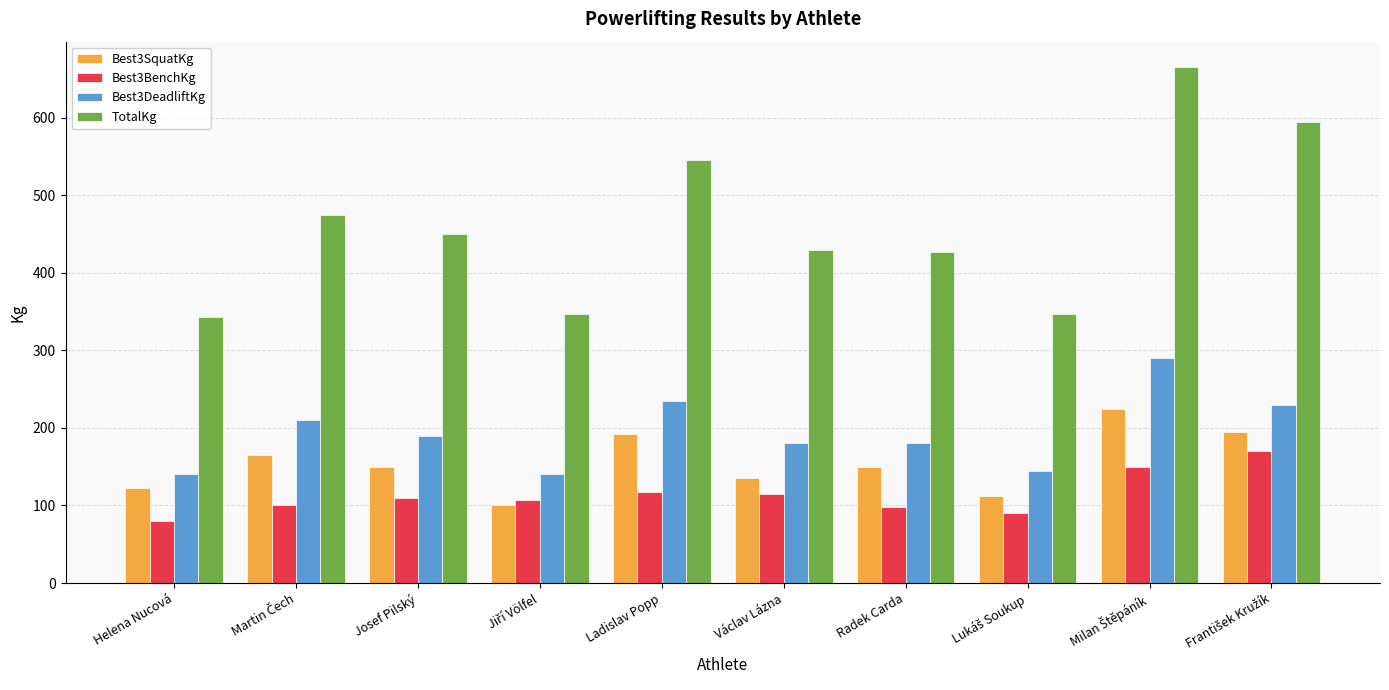

What is the maximum value shown in the chart?

665.0